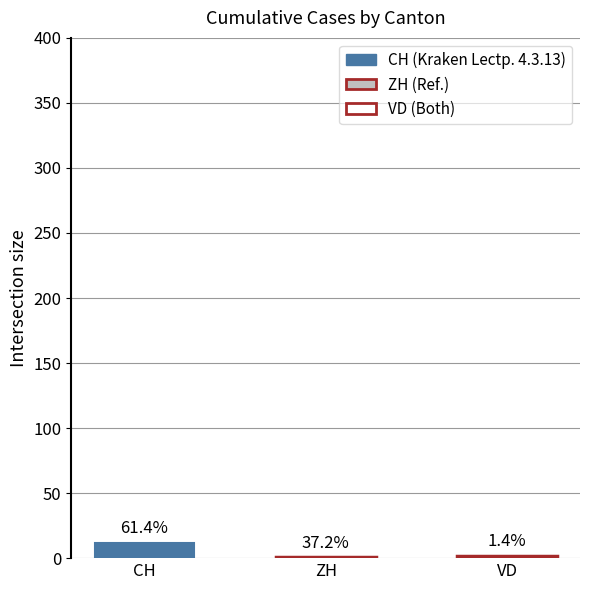

Read the VD value at 2020-06-24.

2